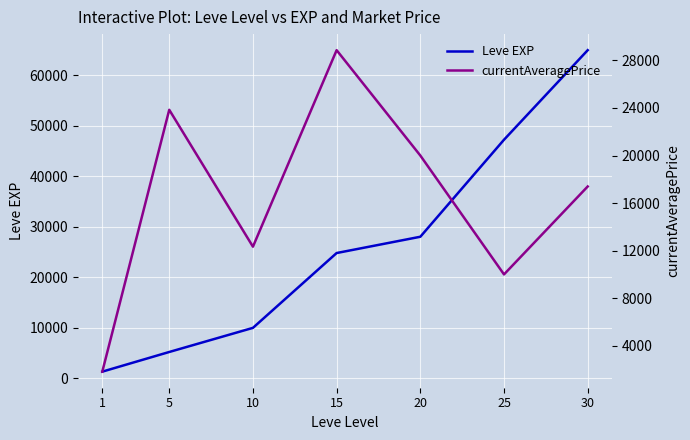

At which category is the sum across all series the highest?

30